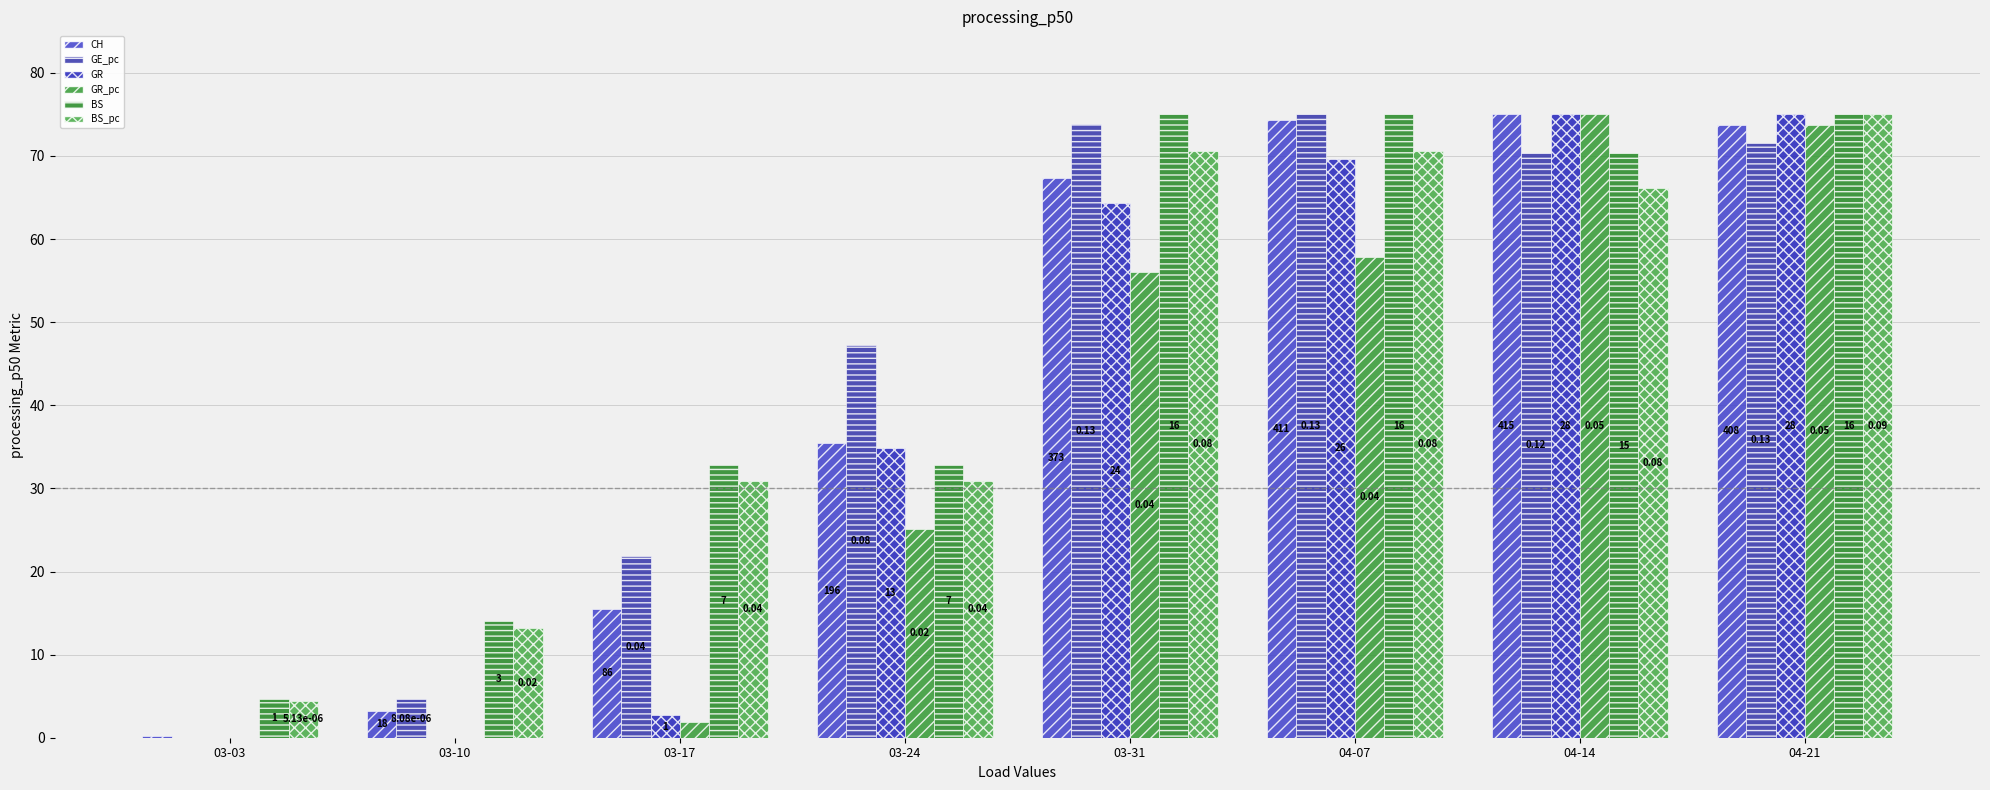

Rank the series at 04-14 from lowest to highest value.

BS_pc, BS, GE_pc, CH, GR, GR_pc